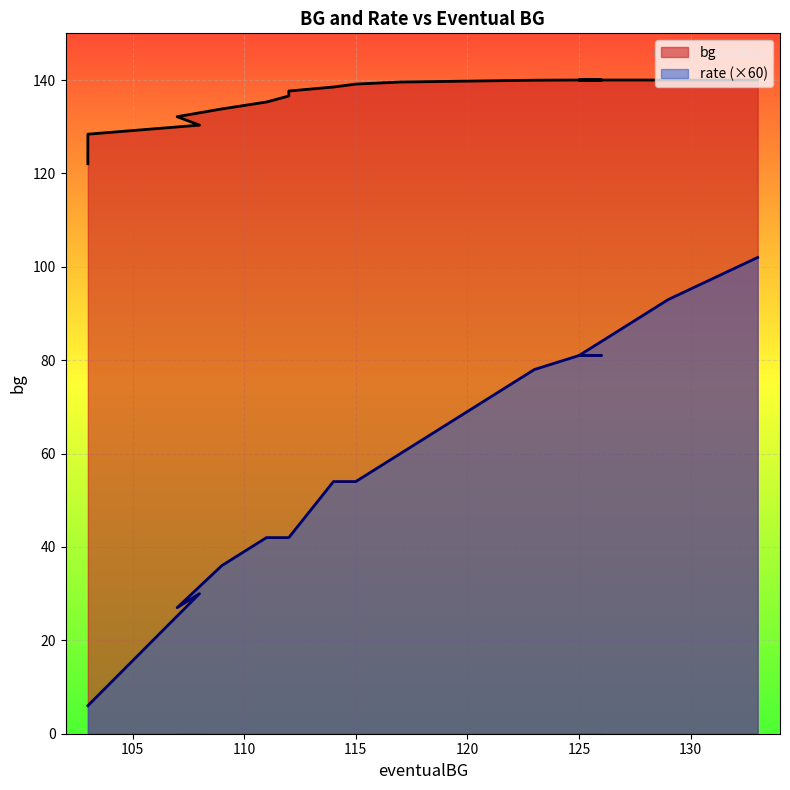

Count the number of categories in the chart.

20